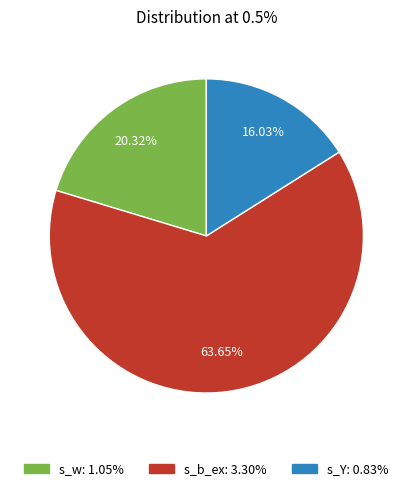

Is there any slice that represents more than half of the pie?

Yes